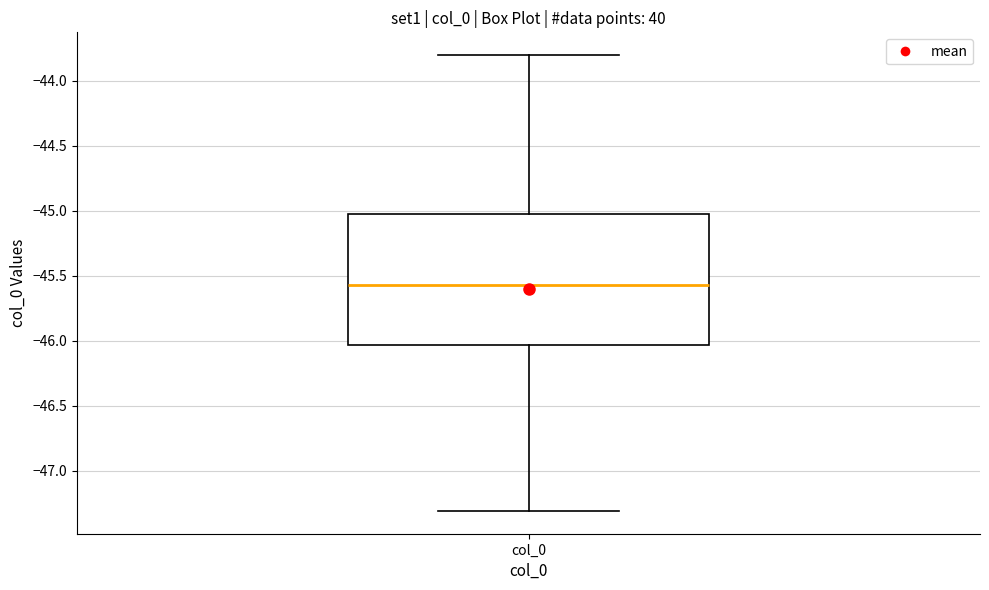

Read this box plot against the y-axis: the position of the median line, the range covered by the box, and the ends of both whiskers. The values are not printed on the chart, so give them approximately, as read against the axis.

median -45.55, box -46.05 to -45.00, whiskers -47.30 to -43.80